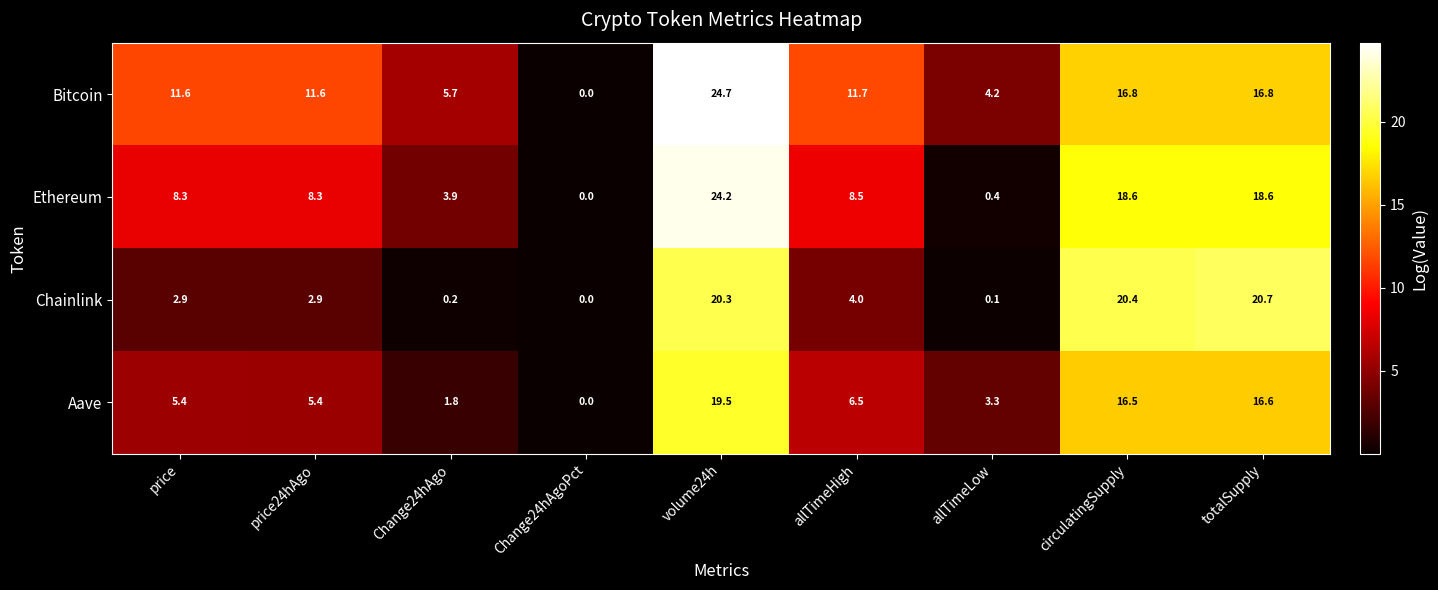

Between volume24h and circulatingSupply, which series saw the biggest shift?

Bitcoin